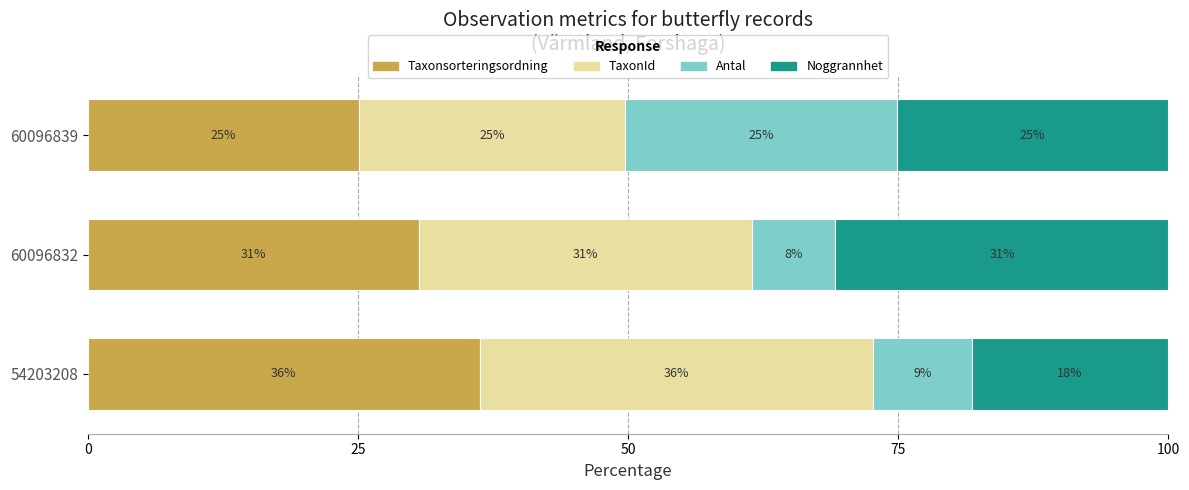

At how many categories does at least one series exceed 28?

2